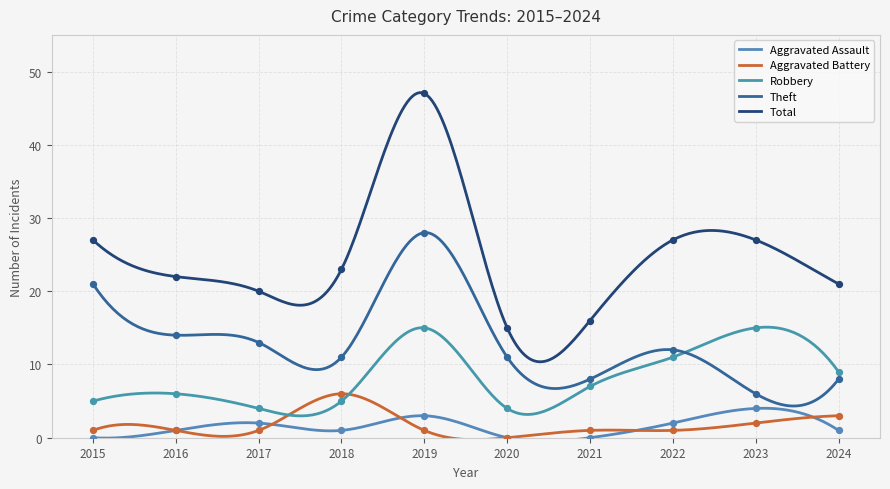

At which category is the sum across all series the highest?

2019